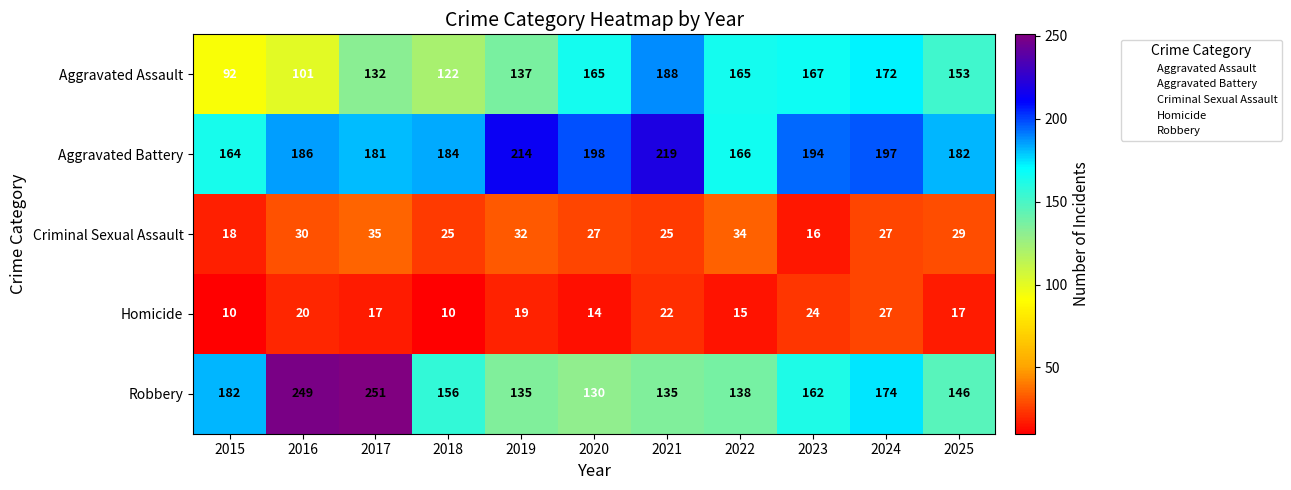

At which label does Aggravated Assault reach its peak?

2021